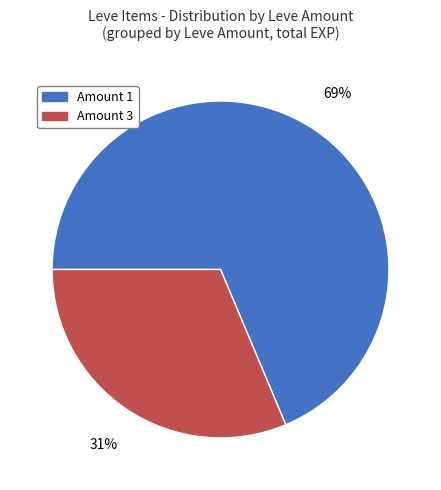

Approximately how many times larger is the value at Amount 1 compared to Amount 3?

2.2